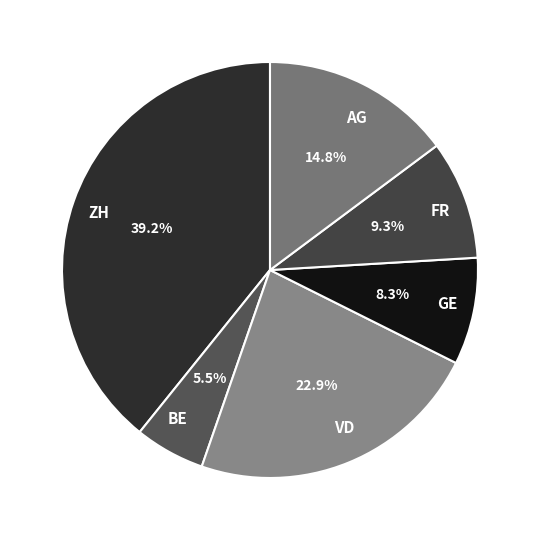

What percentage do VD and BE together represent?

28.4%